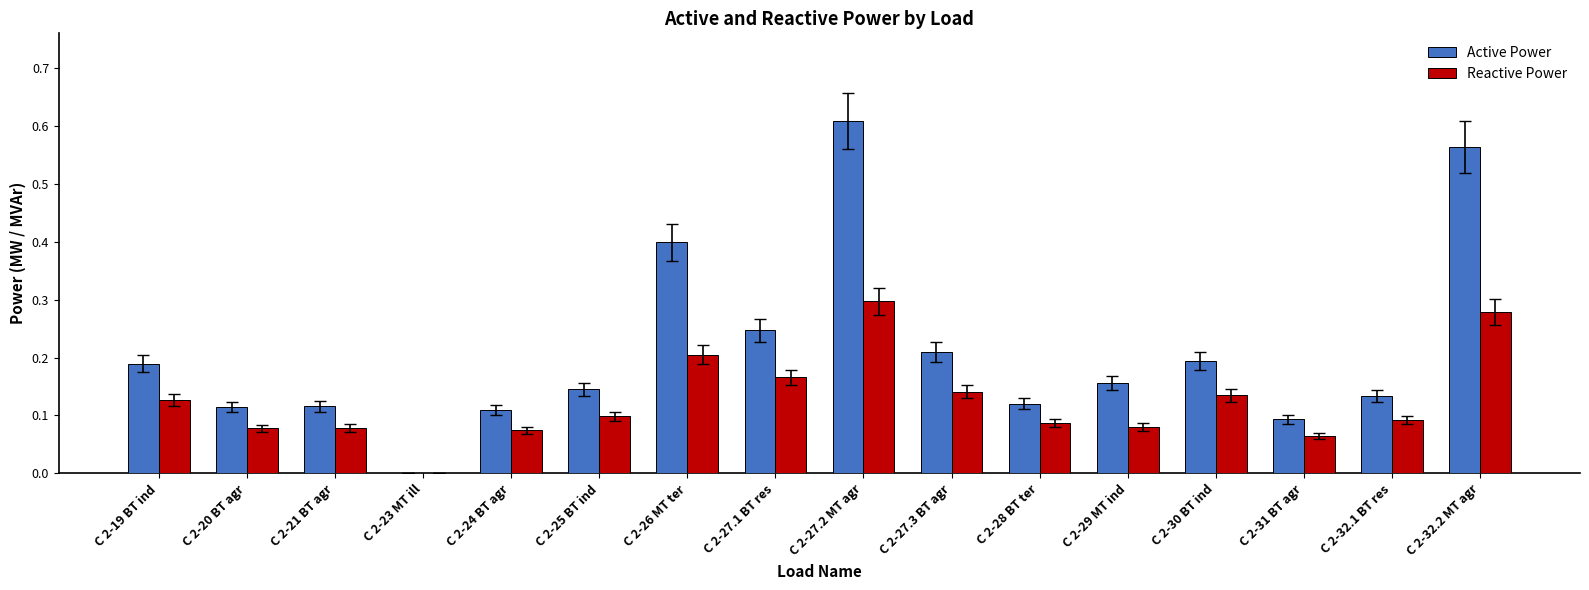

What is the sum of all Active Power values?

3.4